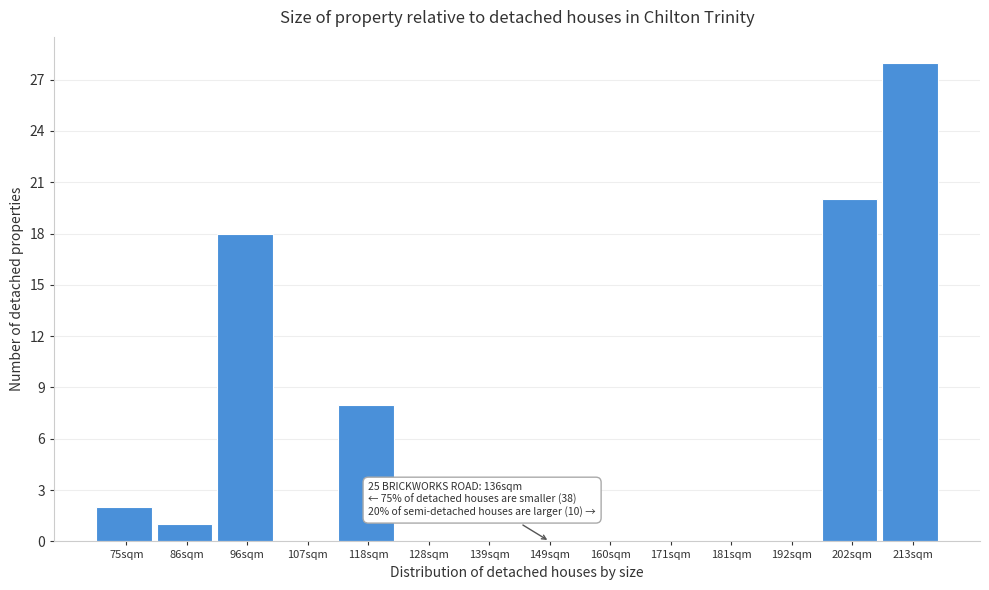

Reading left to right, list all the values displayed in this chart.

75sqm=2	86sqm=1	96sqm=18	107sqm=0	118sqm=8	128sqm=0	139sqm=0	149sqm=0	160sqm=0	171sqm=0	181sqm=0	192sqm=0	202sqm=20	213sqm=28